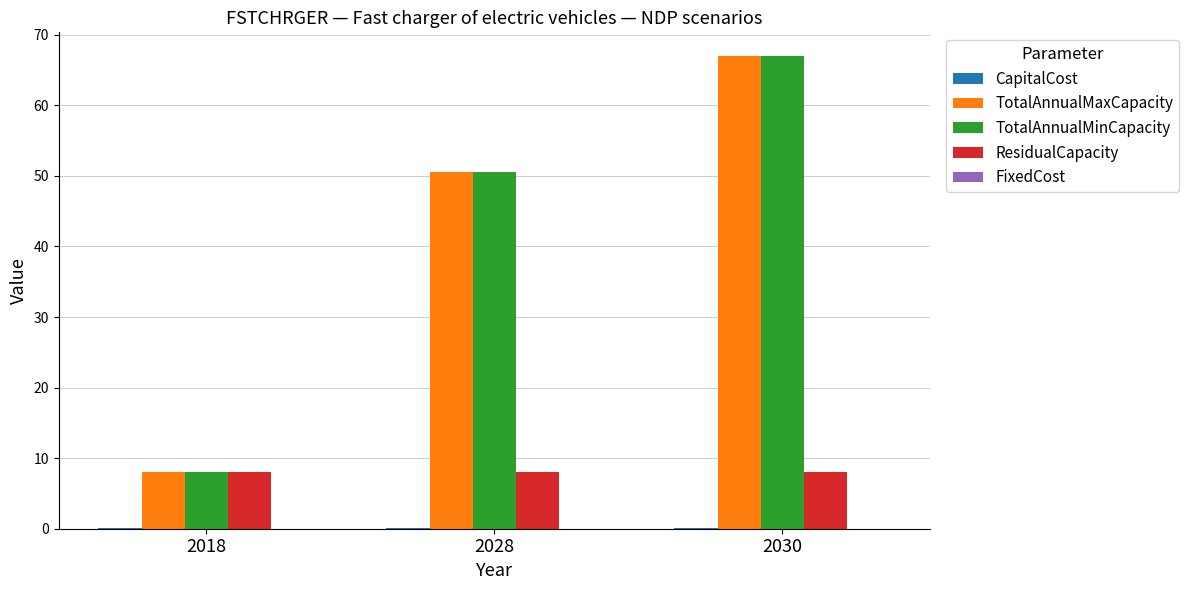

Is it true that ResidualCapacity equals 5.1 at 2030?

False